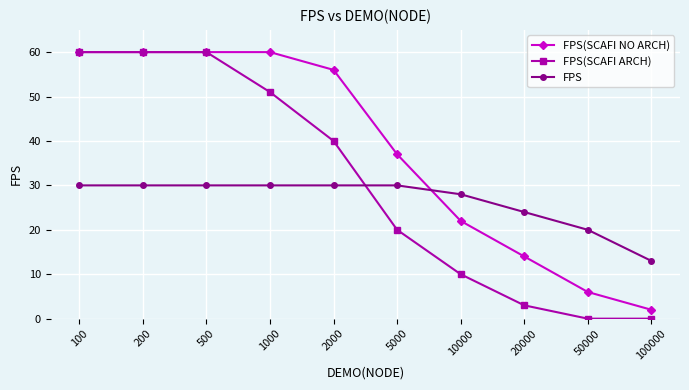

Does the chart display data point markers on the line(s)?

Yes